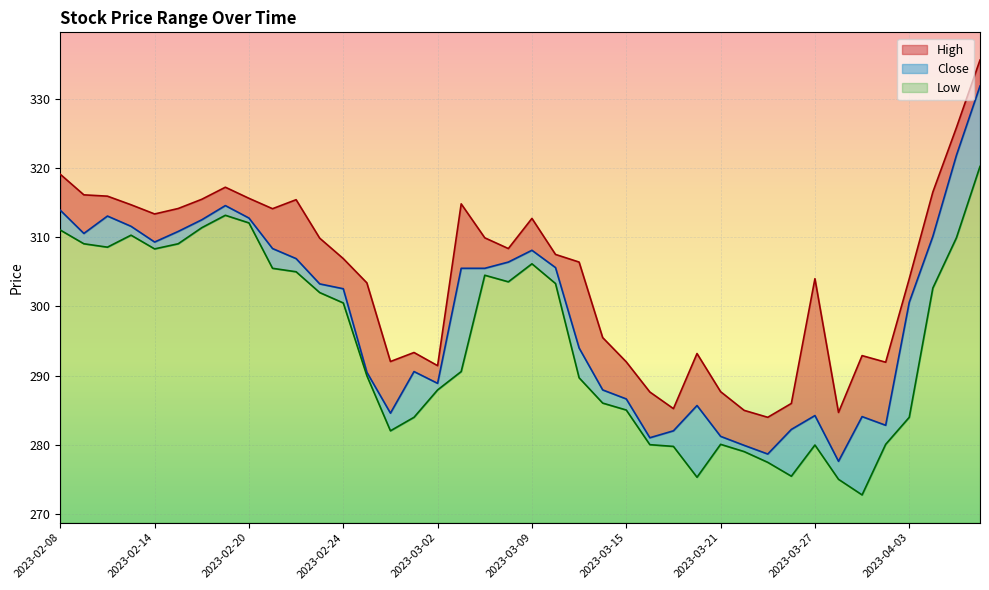

How many data points does each series have?

40